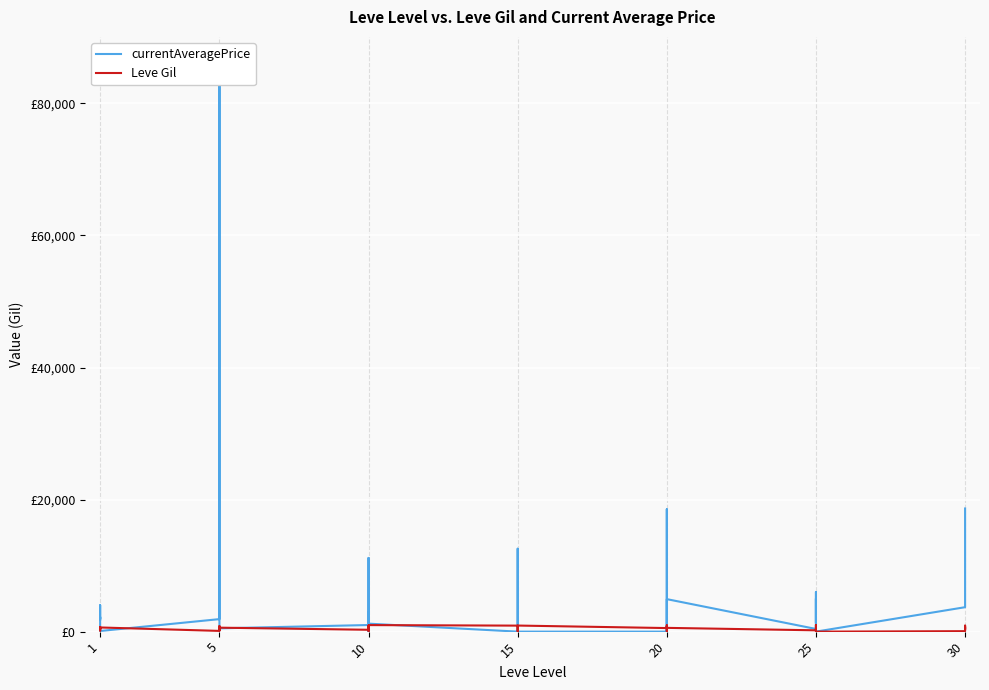

Which series has the largest total across all categories?

currentAveragePrice